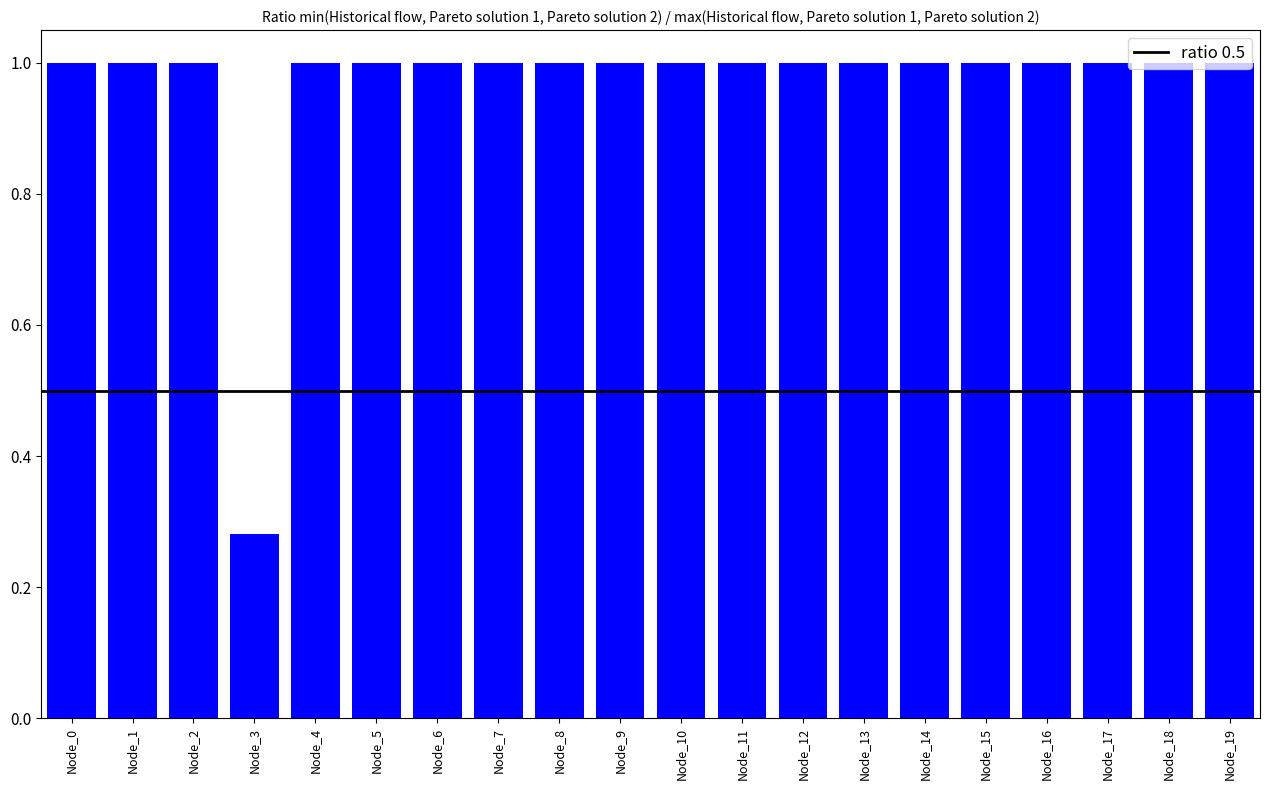

True or false: the data shows 1.0 at Node_2.

True